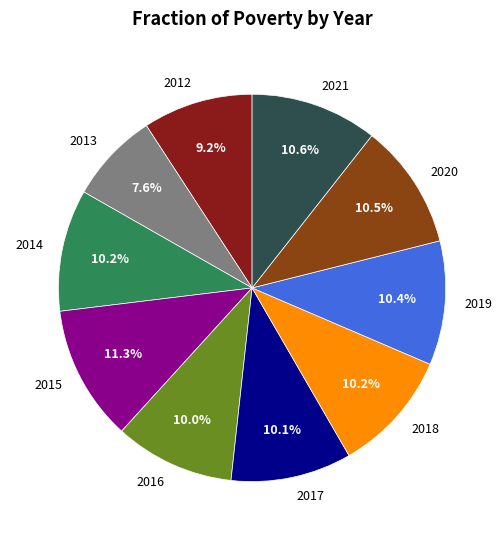

Approximately how many times larger is the value at 2013 compared to 2020?

0.7